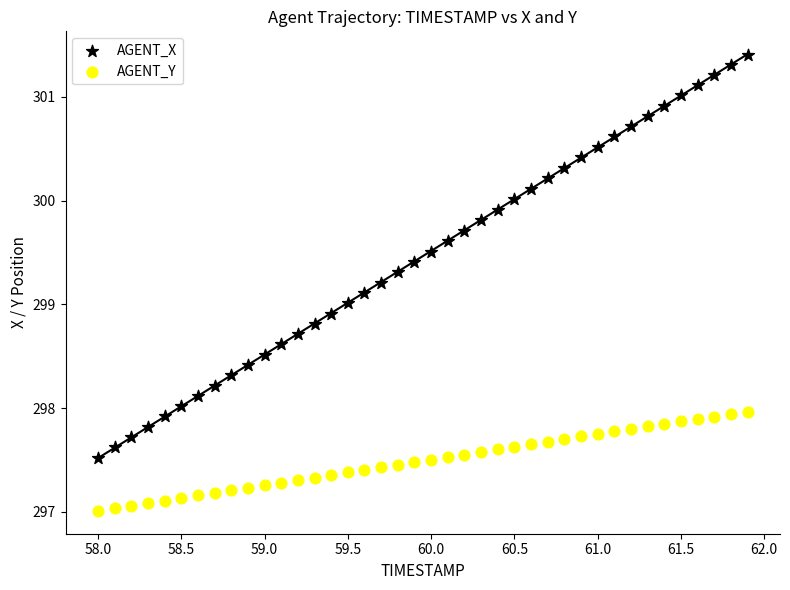

Which series reaches the maximum Y coordinate?

AGENT_X